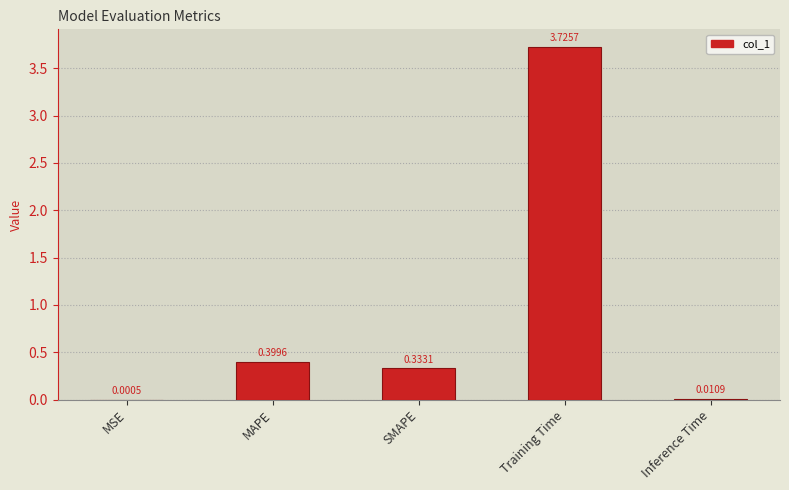

What is the change in value from Training Time to Inference Time?

-3.7